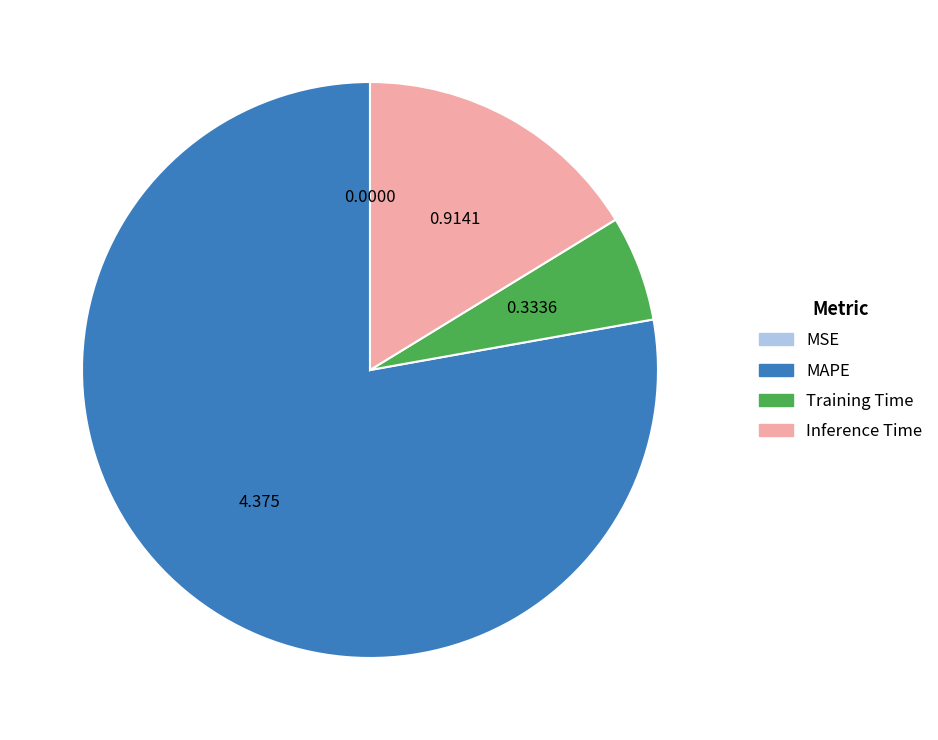

Does any single category account for the majority?

Yes